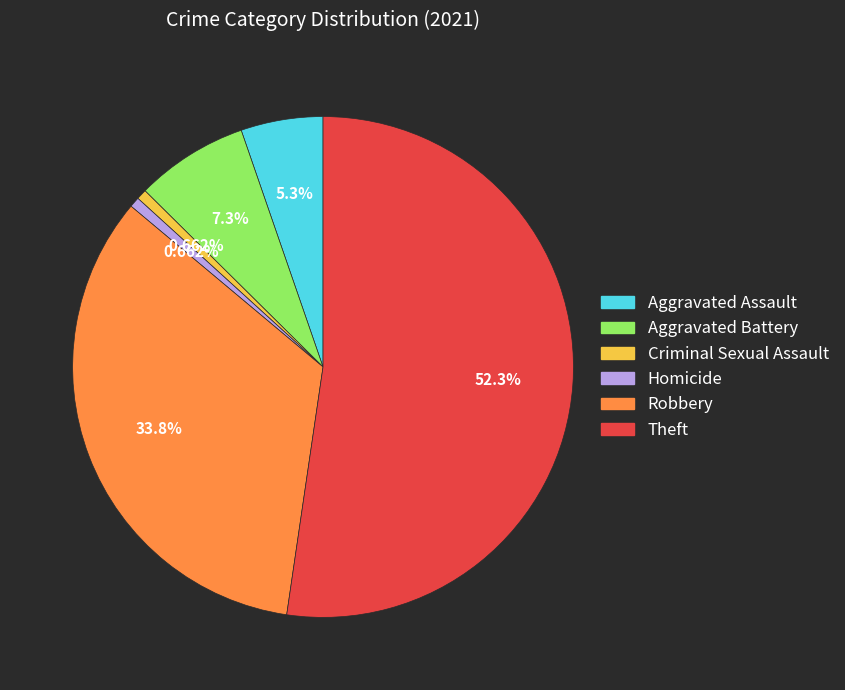

How many slices are in this pie chart?

6